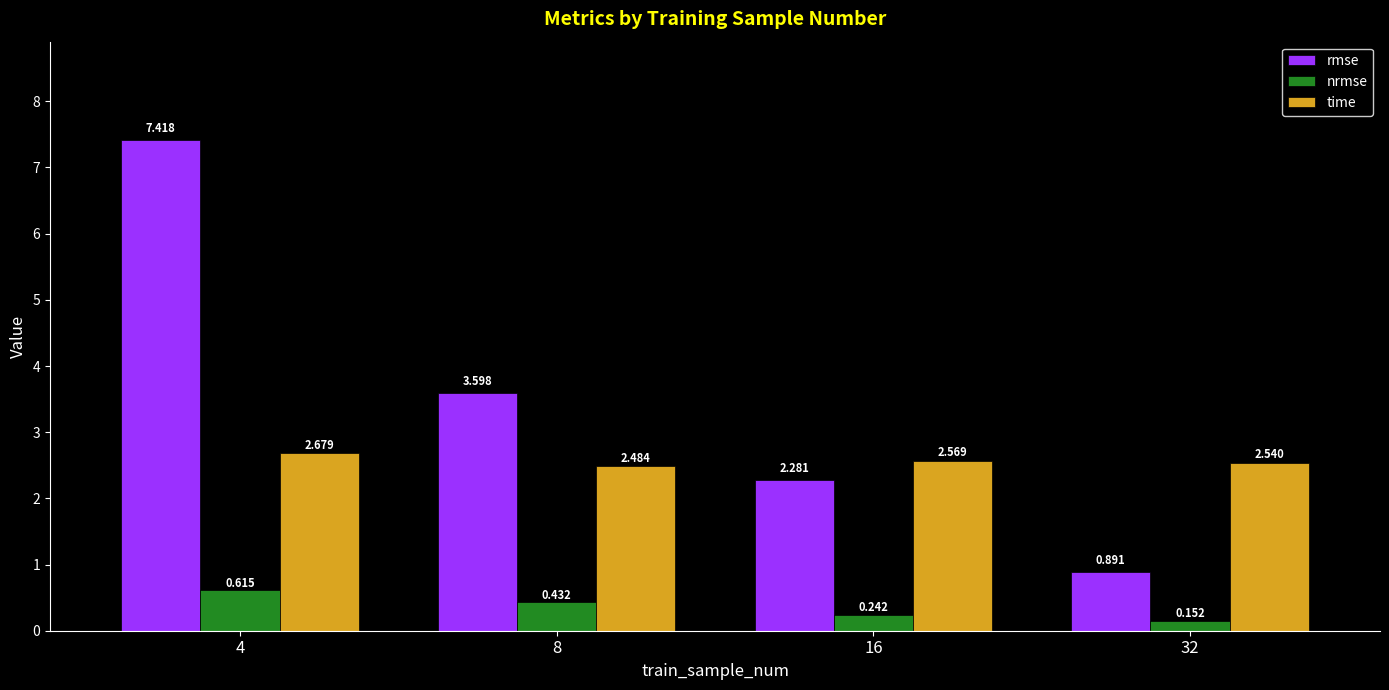

Which series has the largest range (max minus min)?

rmse